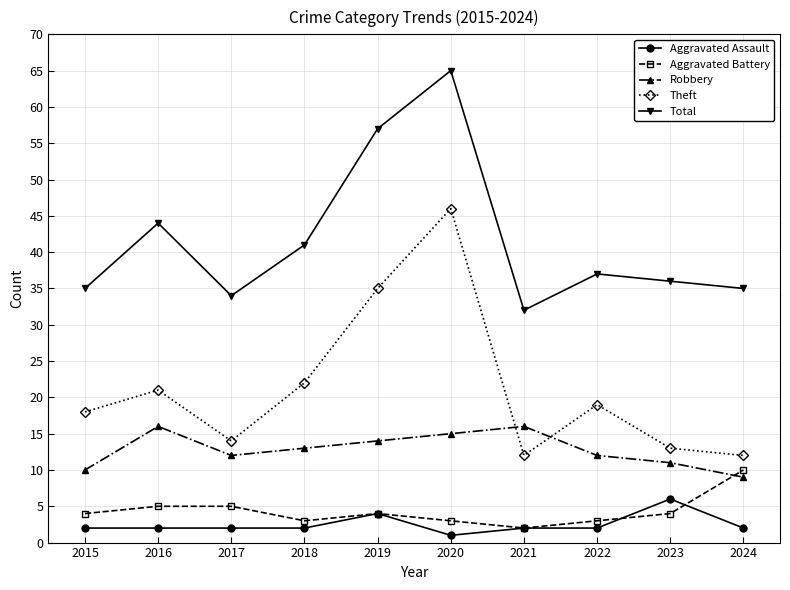

What are all the series names shown in the legend?

Aggravated Assault, Aggravated Battery, Robbery, Theft, Total